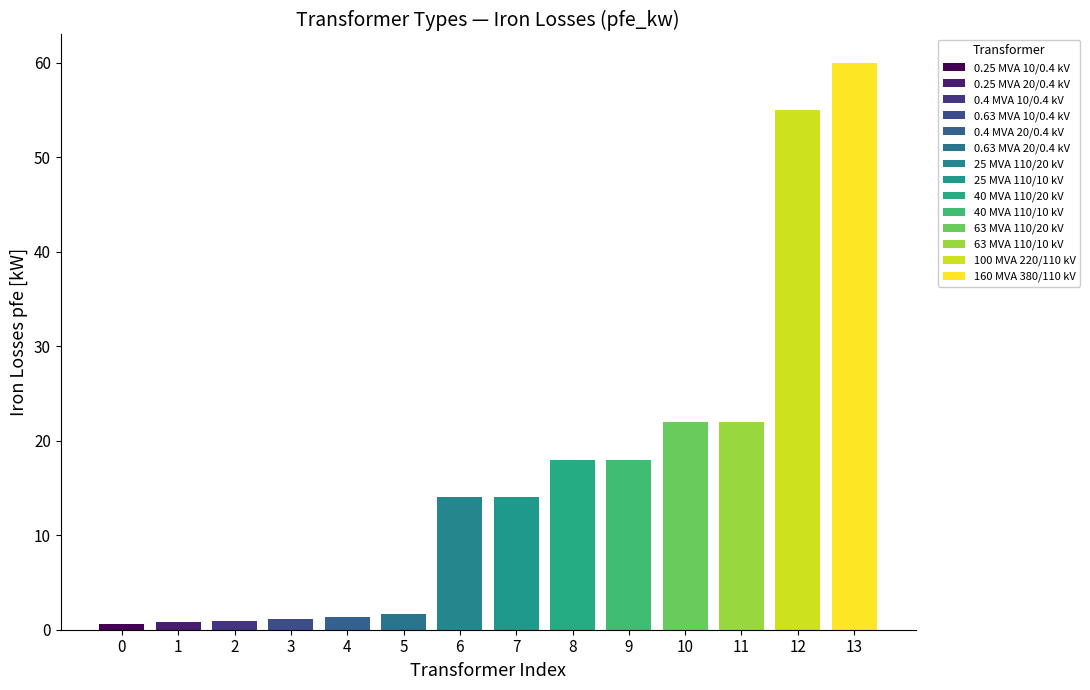

What is the difference between the maximum and minimum values?

59.4